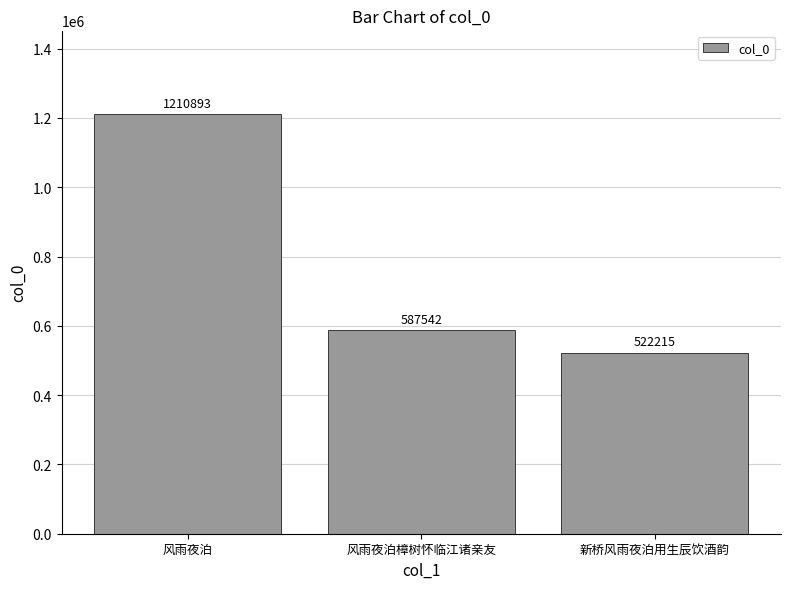

What is the sum of the values at 风雨夜泊 and 新桥风雨夜泊用生辰饮酒韵?

1733108